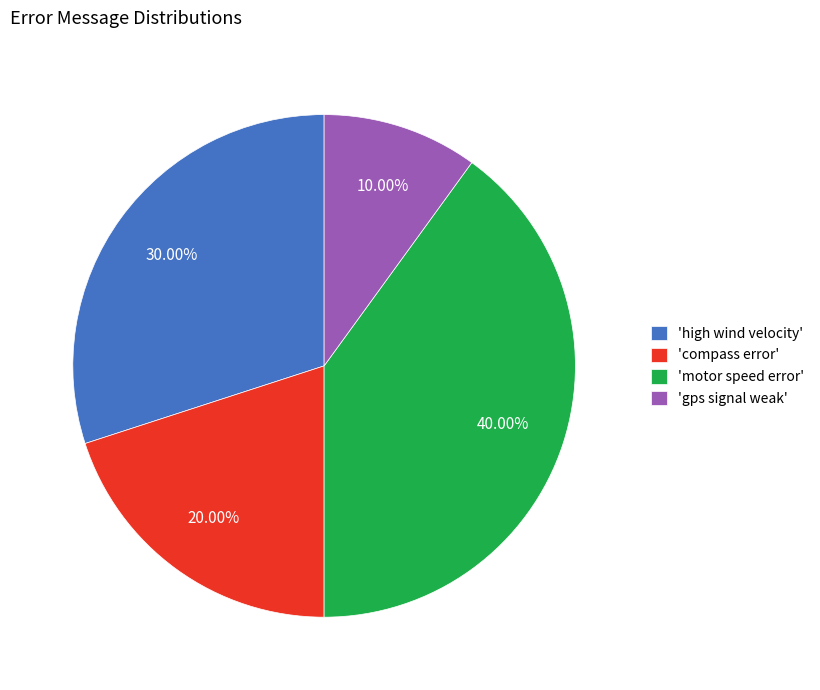

How many segments does this pie chart have?

4